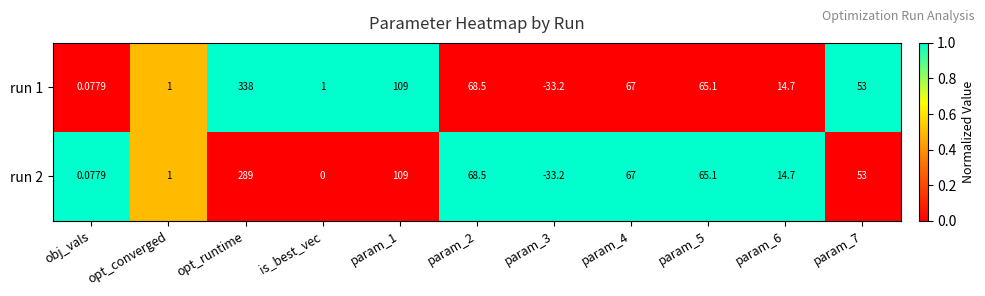

Which label corresponds to the largest value in the chart?

opt_runtime